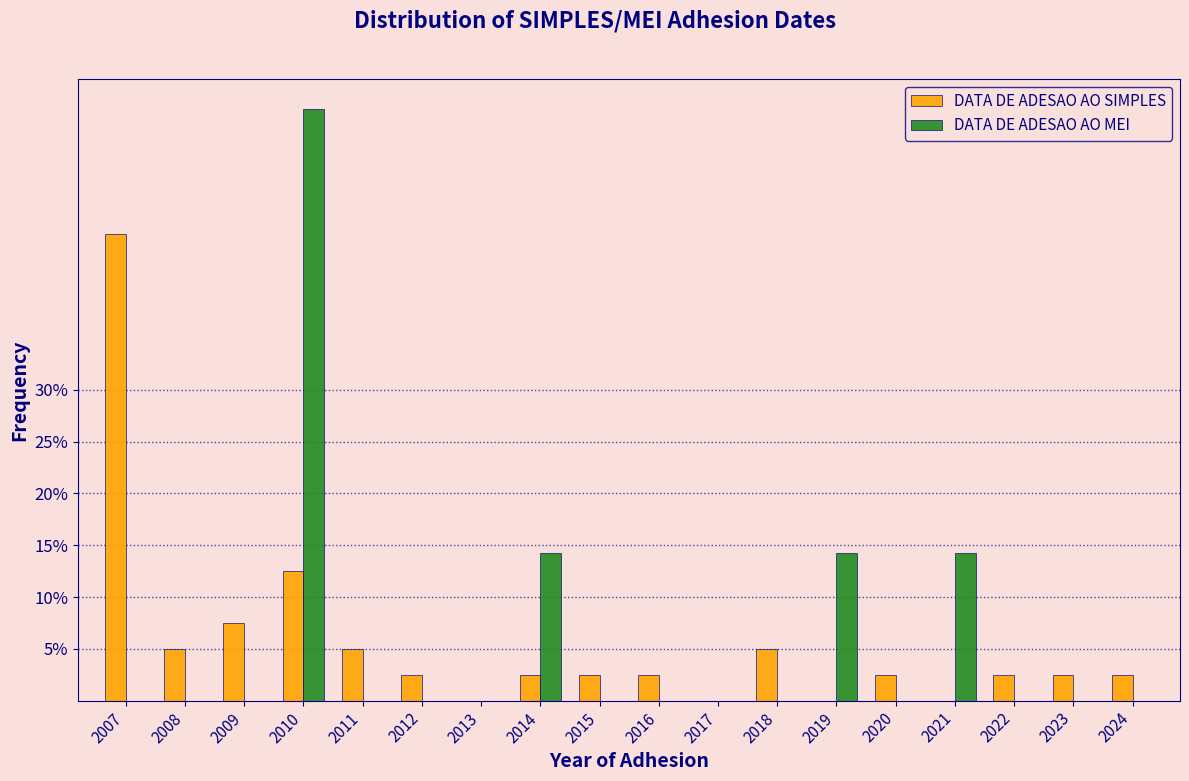

Which series changed the most between 2007 and 2014?

DATA DE ADESAO AO SIMPLES